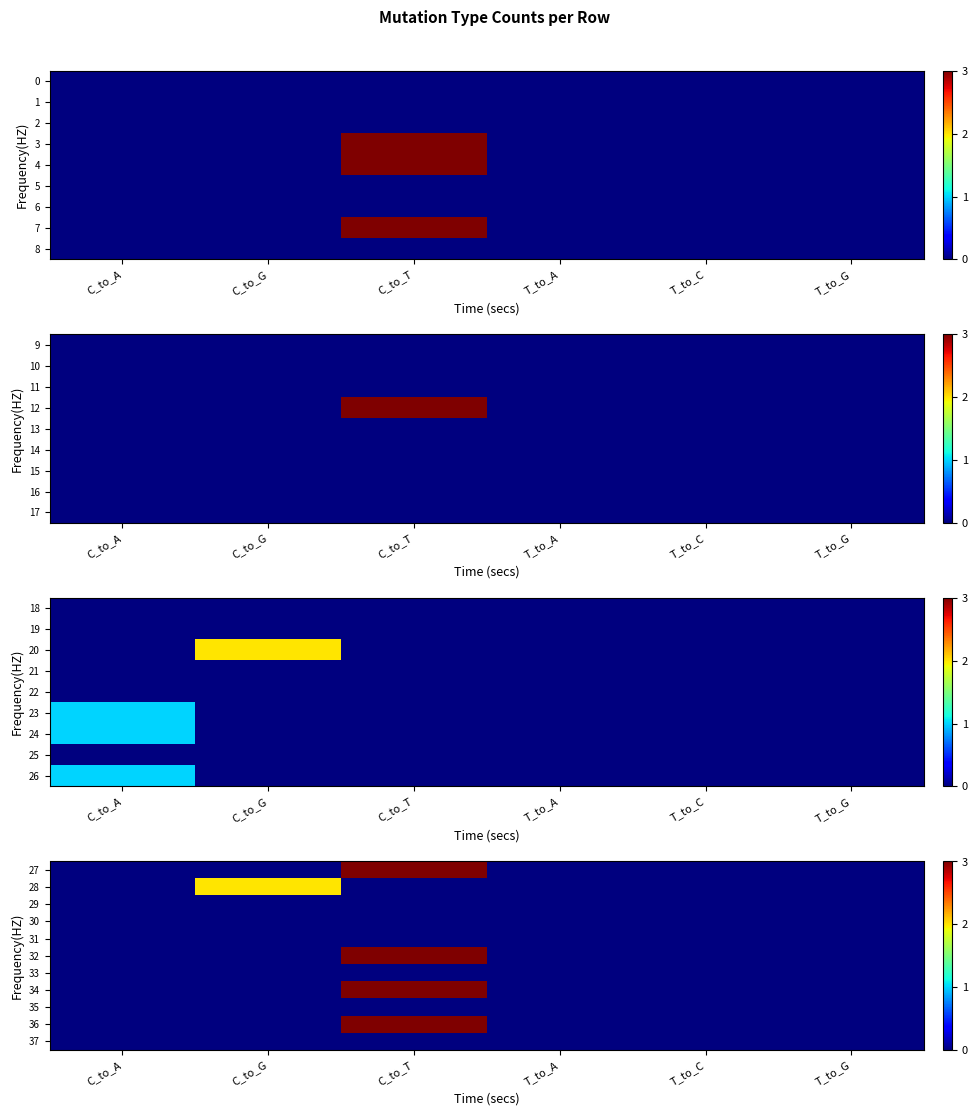

Which has a higher value, T_to_C or T_to_G?

T_to_C